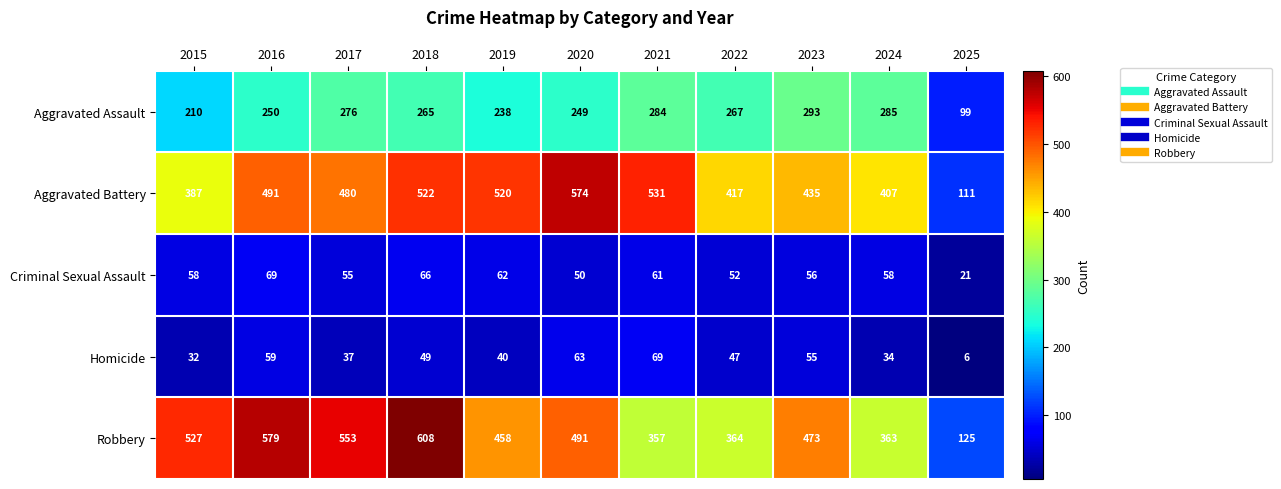

At how many categories does at least one series exceed 61?

11